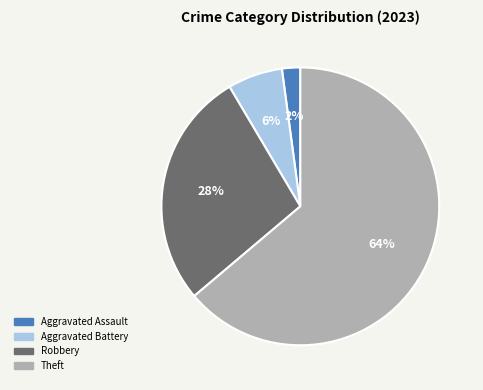

To the nearest percent, what is the average slice percentage?

25%